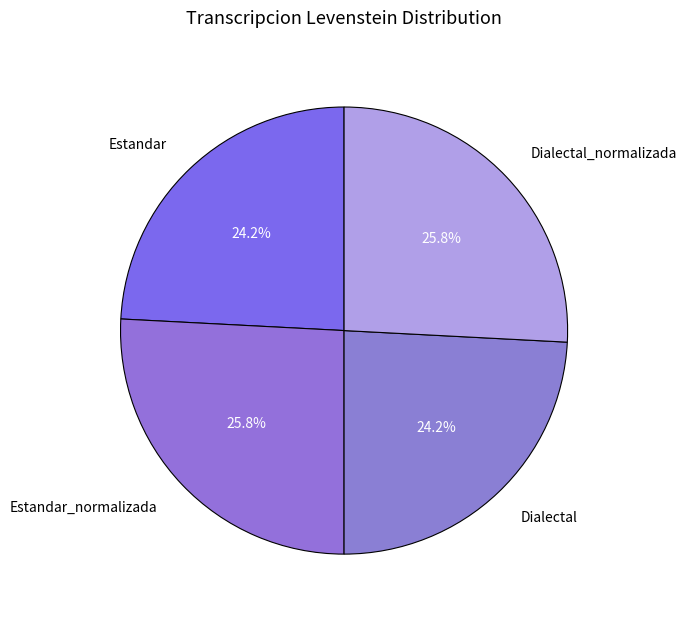

How many slices are in this pie chart?

4